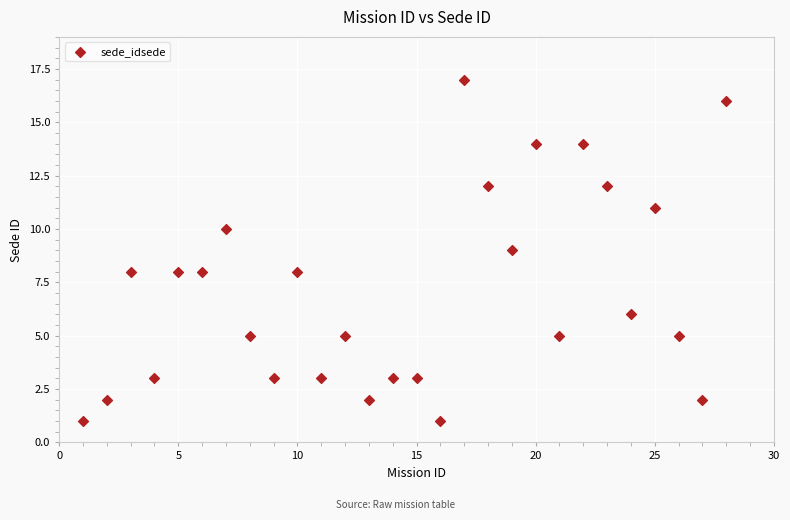

What is the range of Y values (max minus min)?

16